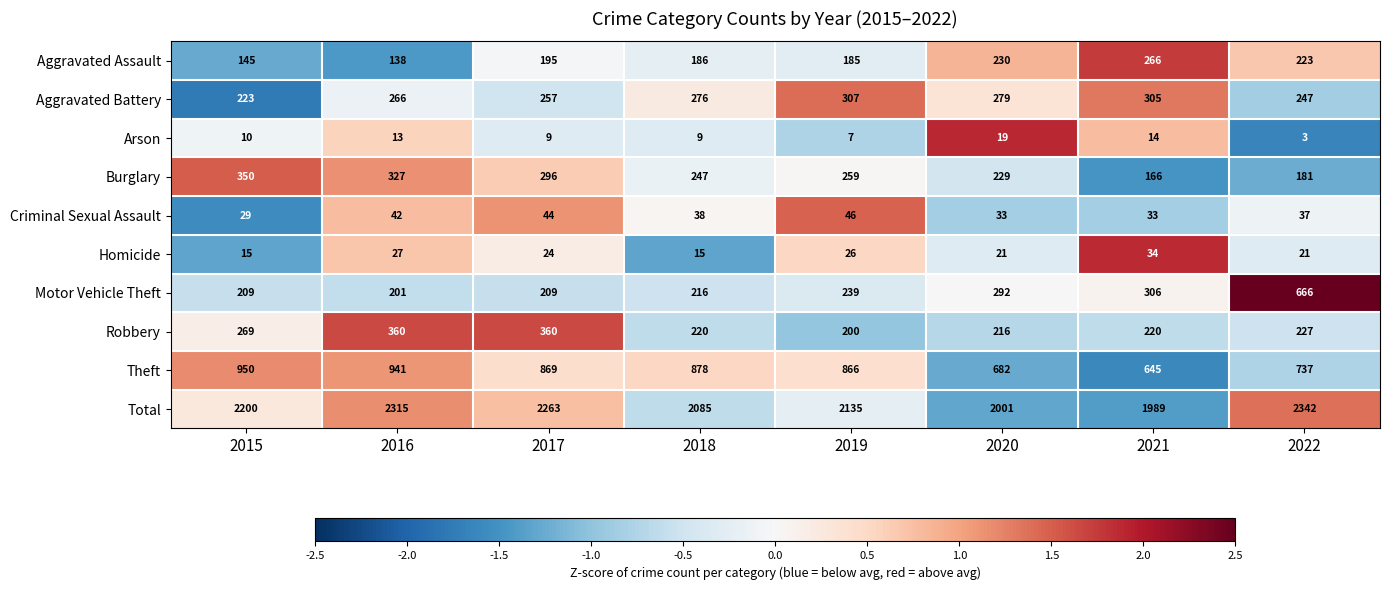

Between 2016 and 2020, which series saw the biggest shift?

Total